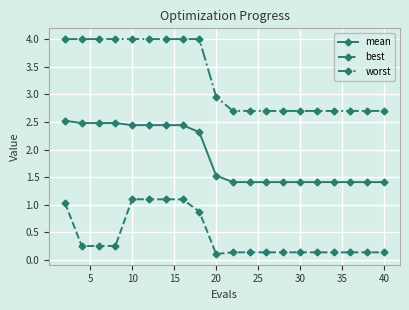

List the series in order of their overall mean, lowest first.

best, mean, worst